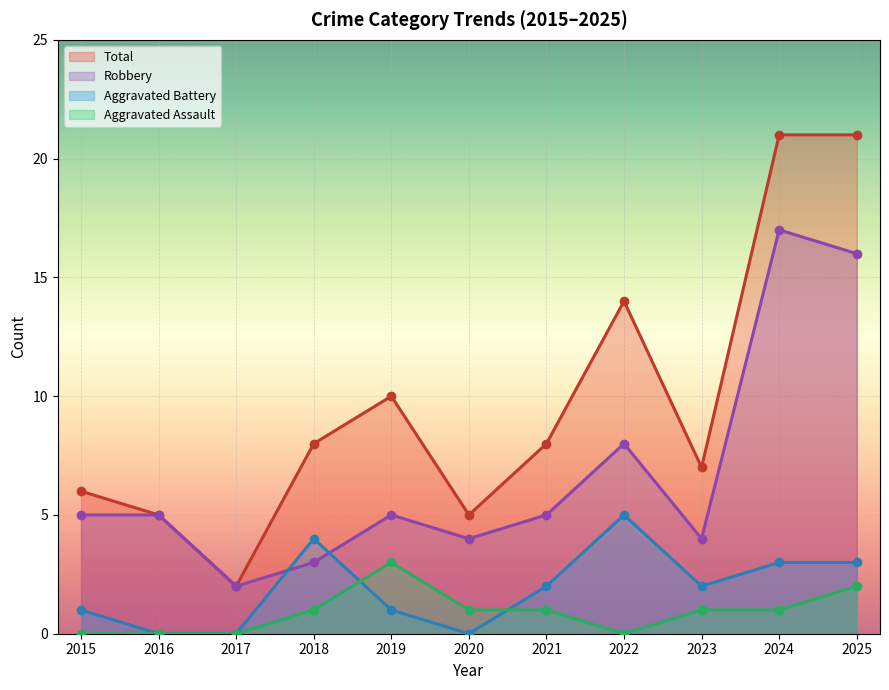

What are all the series names shown in the legend?

Total, Robbery, Aggravated Battery, Aggravated Assault